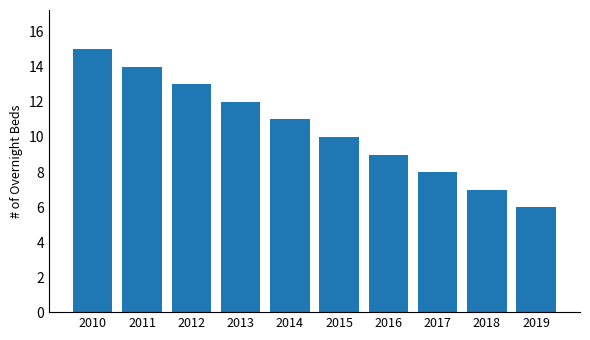

What is the sum of the values at 2010 and 2017?

23